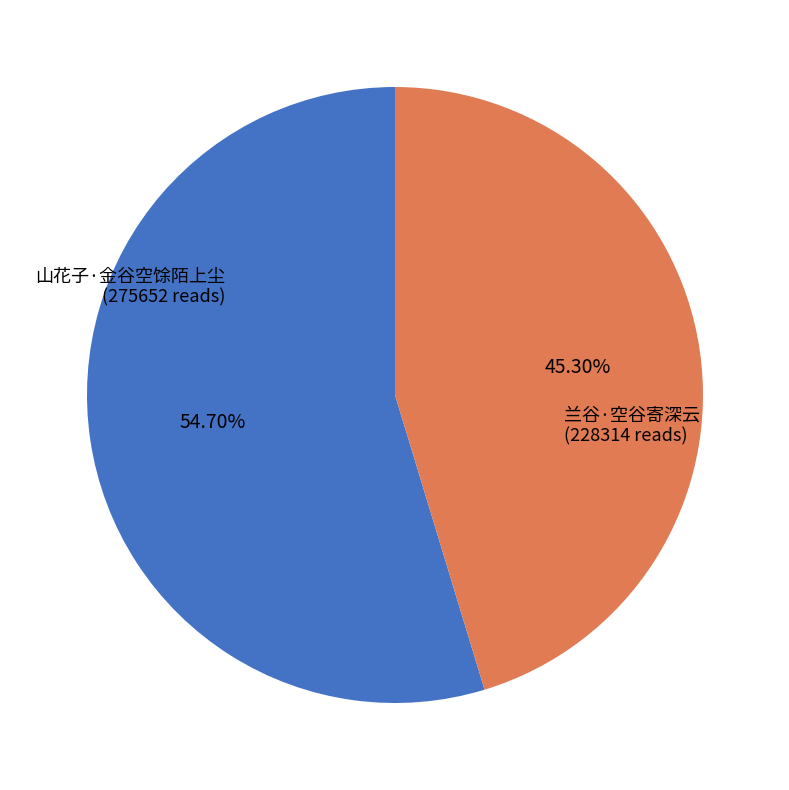

Combined, do 山花子·金谷空馀陌上尘 and 兰谷·空谷寄深云 account for over 50%?

Yes